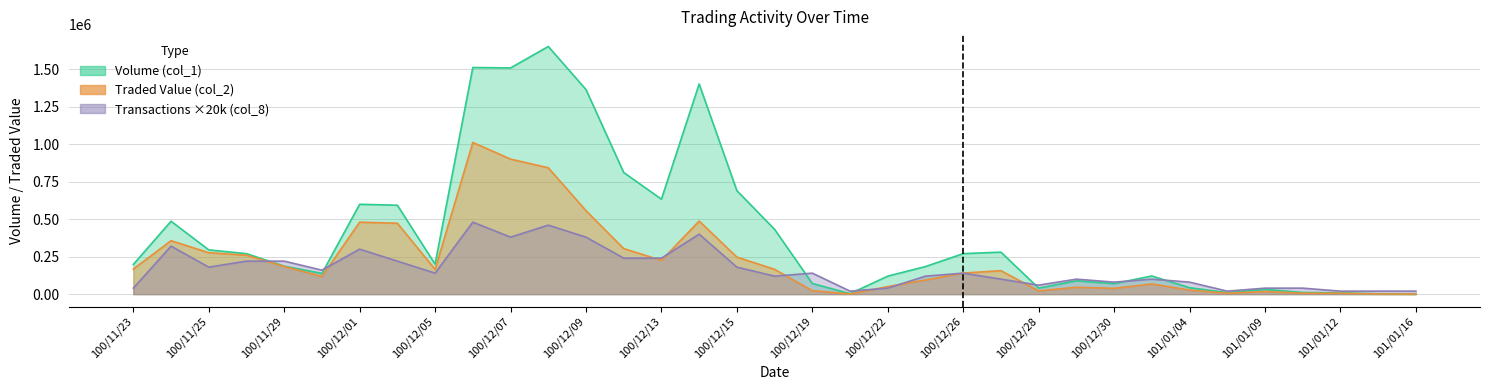

How many interior local valleys does the Volume (col_1) series have?

8